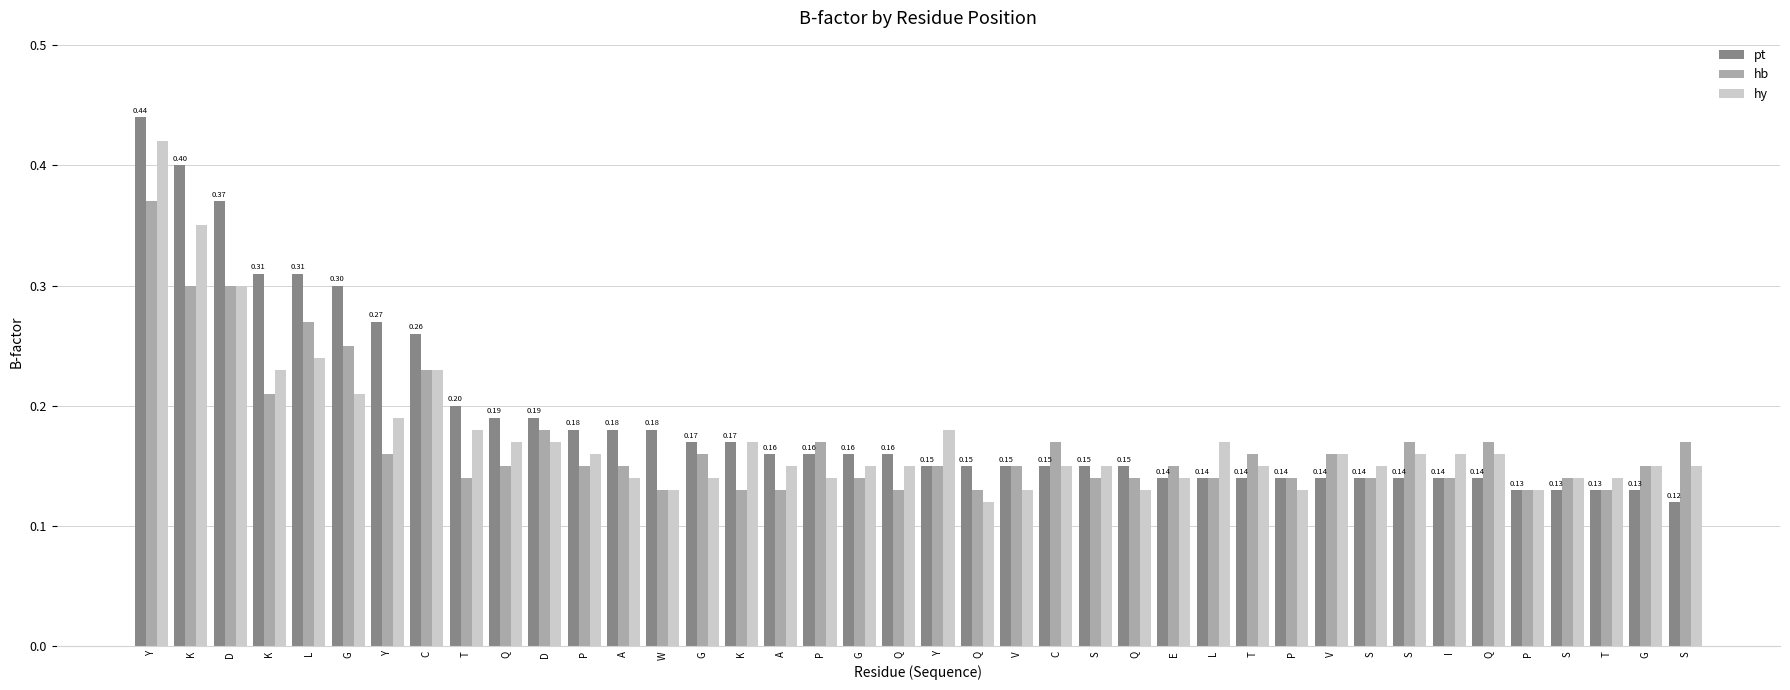

At which category is the sum across all series the highest?

Y